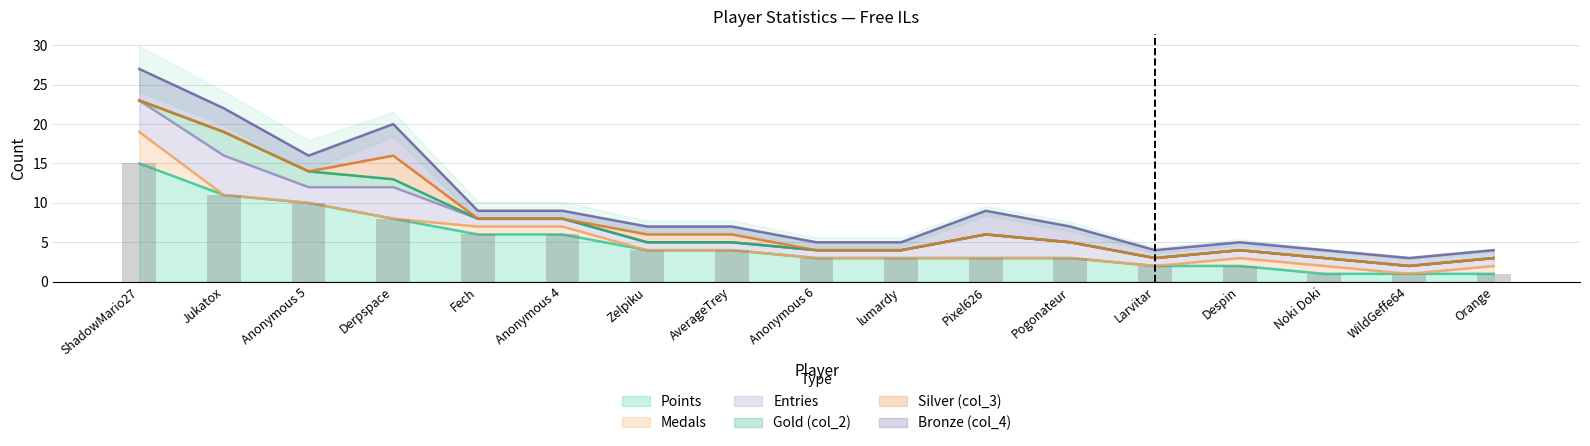

What is the label of the 7th bar from the left?

Zelpiku